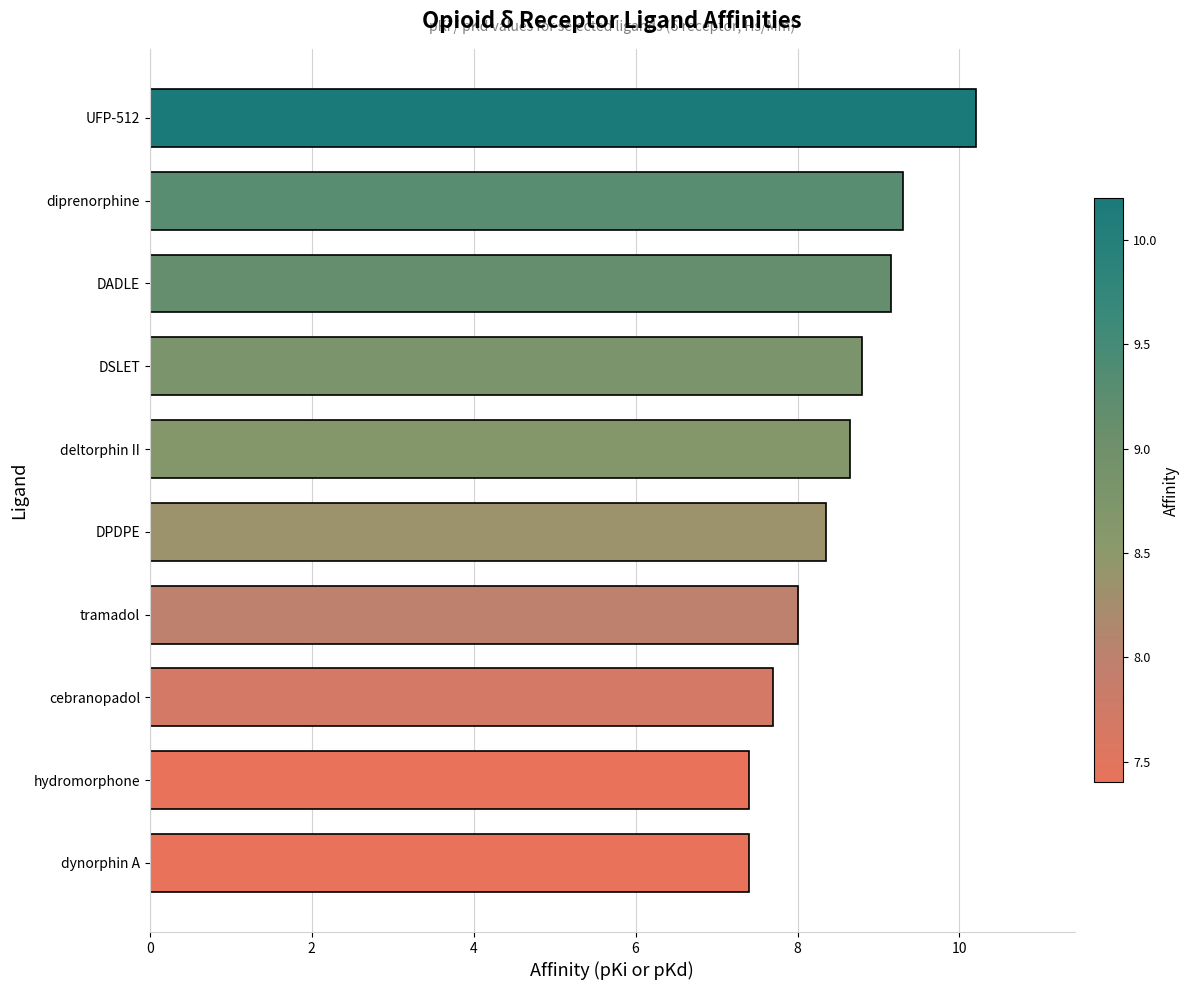

Approximately how many times larger is the value at cebranopadol compared to DPDPE?

0.9